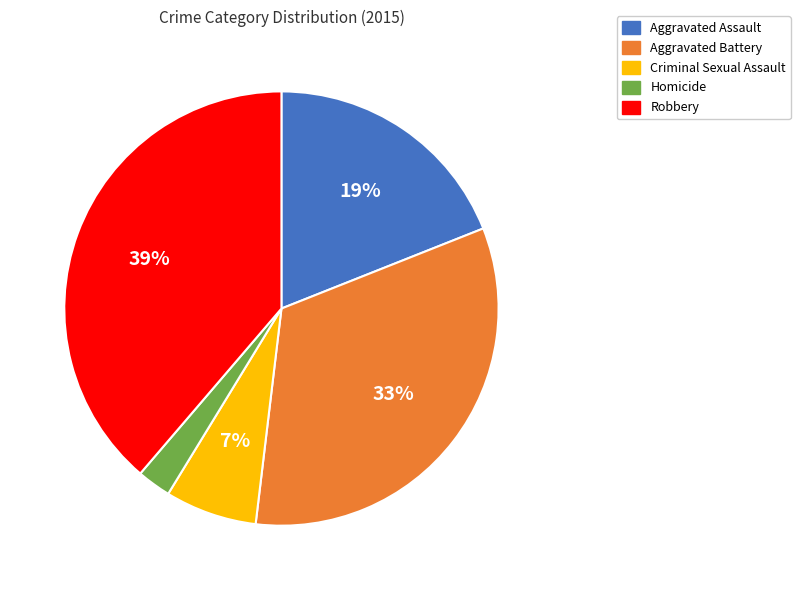

To the nearest percent, what is the combined percentage of Aggravated Assault and Criminal Sexual Assault?

26%